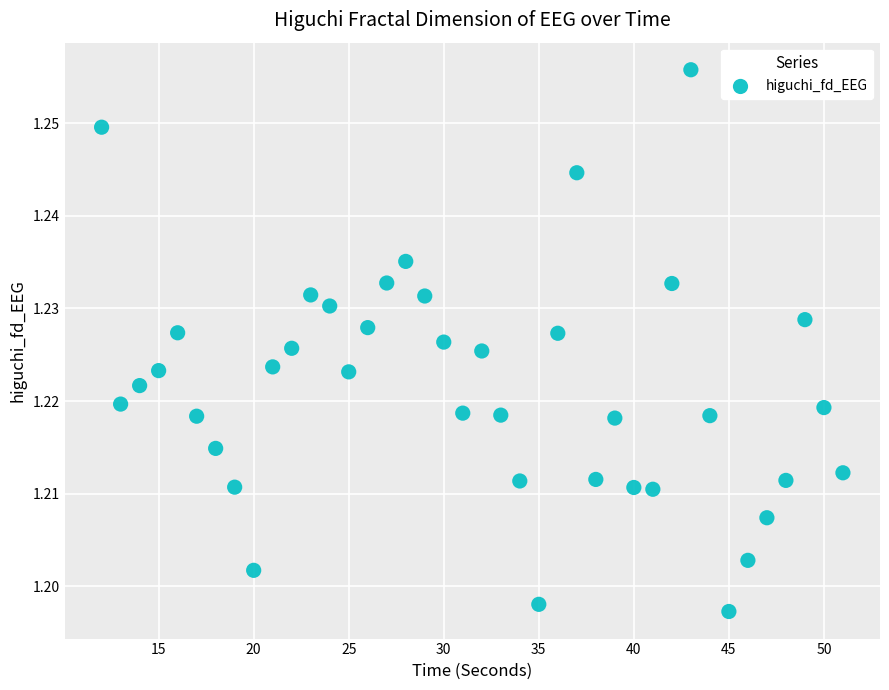

What is the range of X values (max minus min)?

39.0